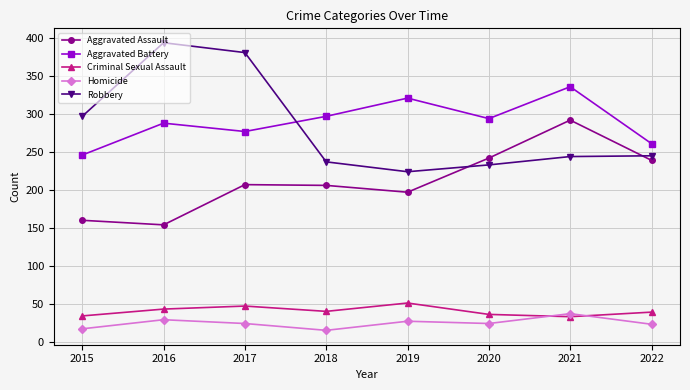

Count the number of categories in the chart.

8